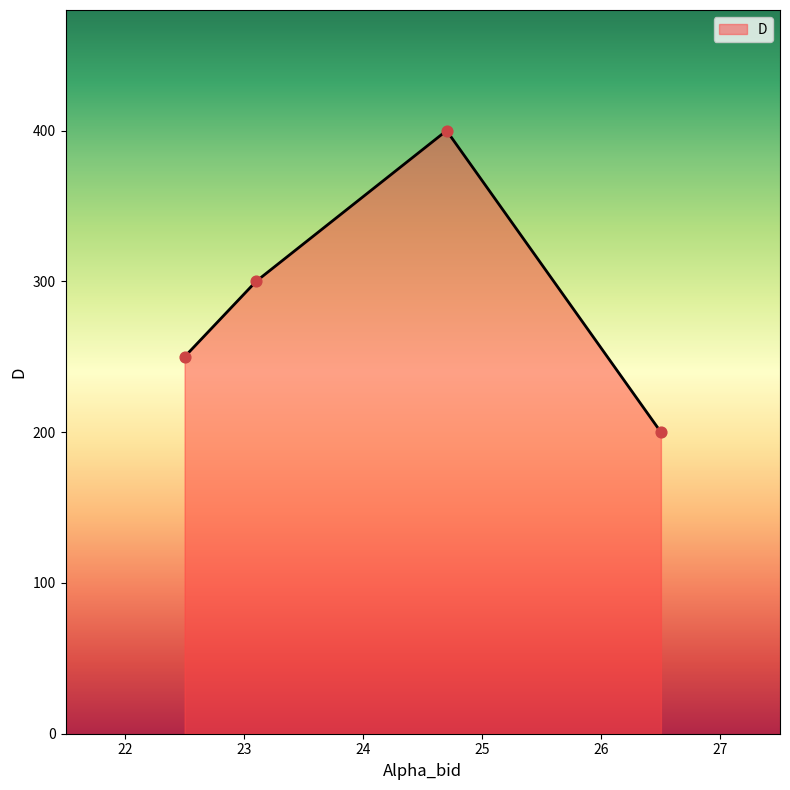

Which has a higher value, 22.5 or 23.1?

23.1